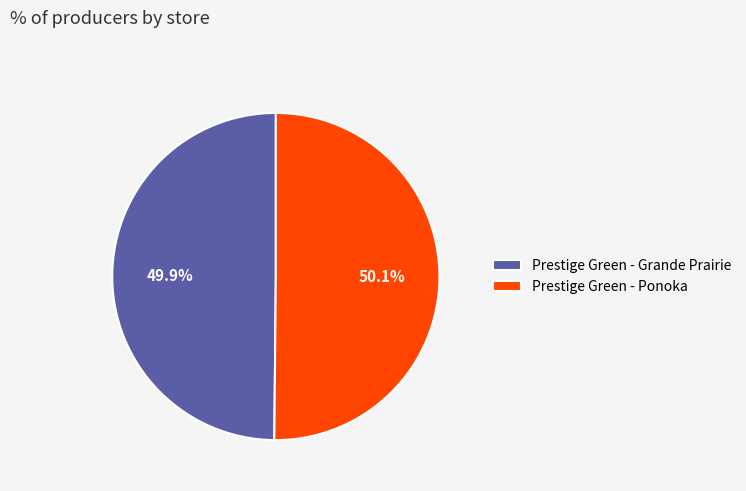

Is there any slice that represents more than half of the pie?

Yes